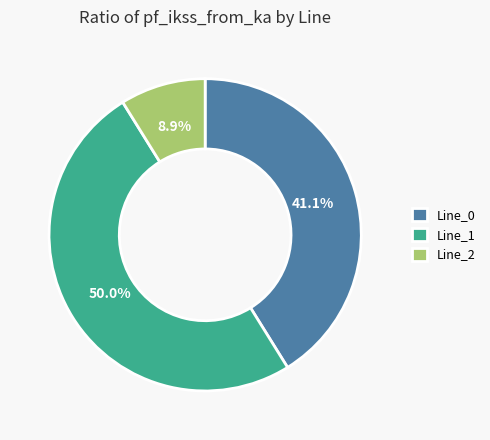

How much of the chart is everything except Line_0?

58.9%